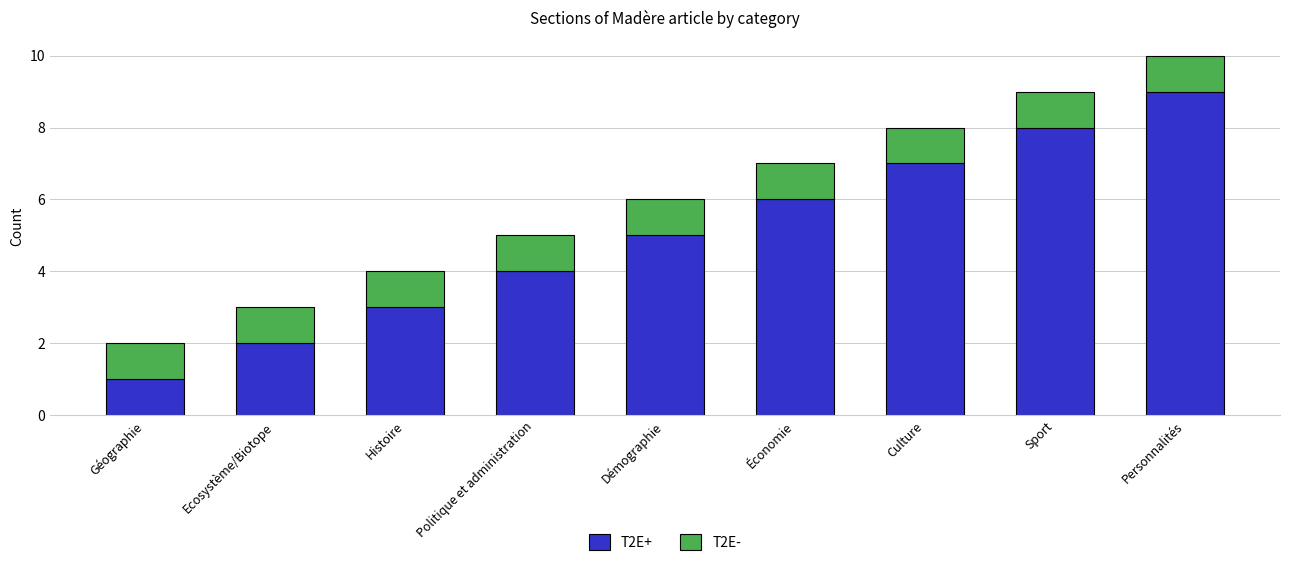

True or false: T2E+ has a value of 9 at Personnalités.

True